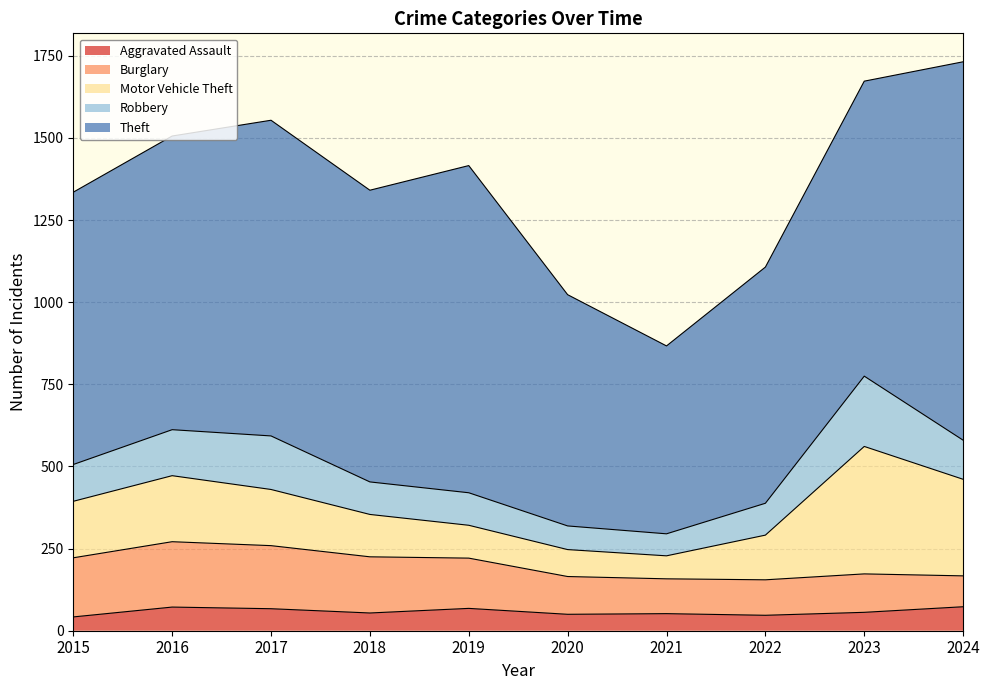

How many data points in Robbery are less than 112?

5